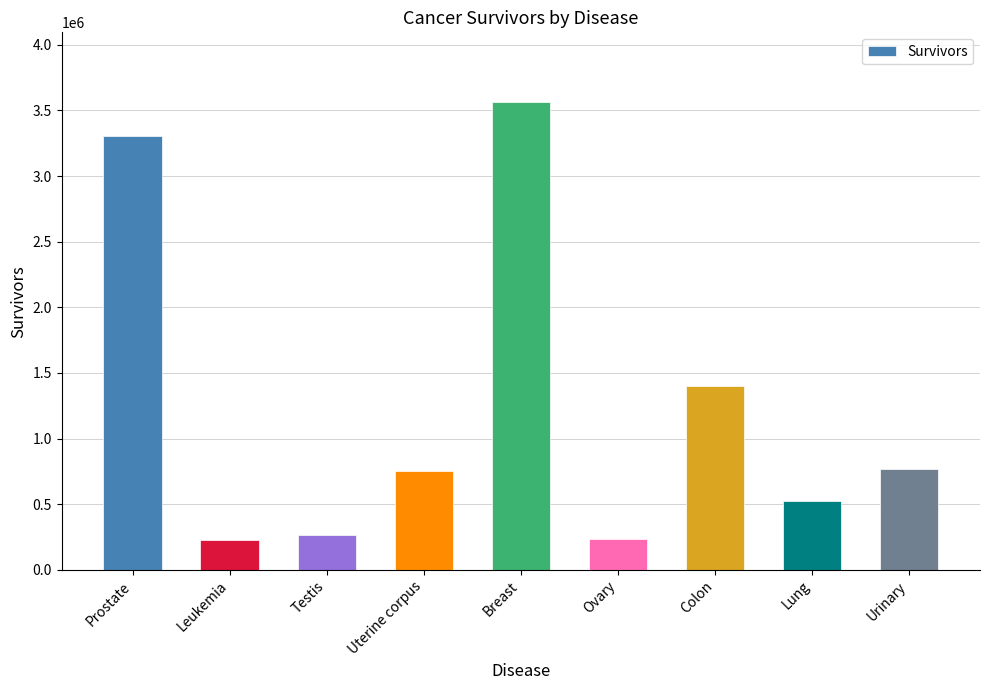

How many data points does each series have?

9